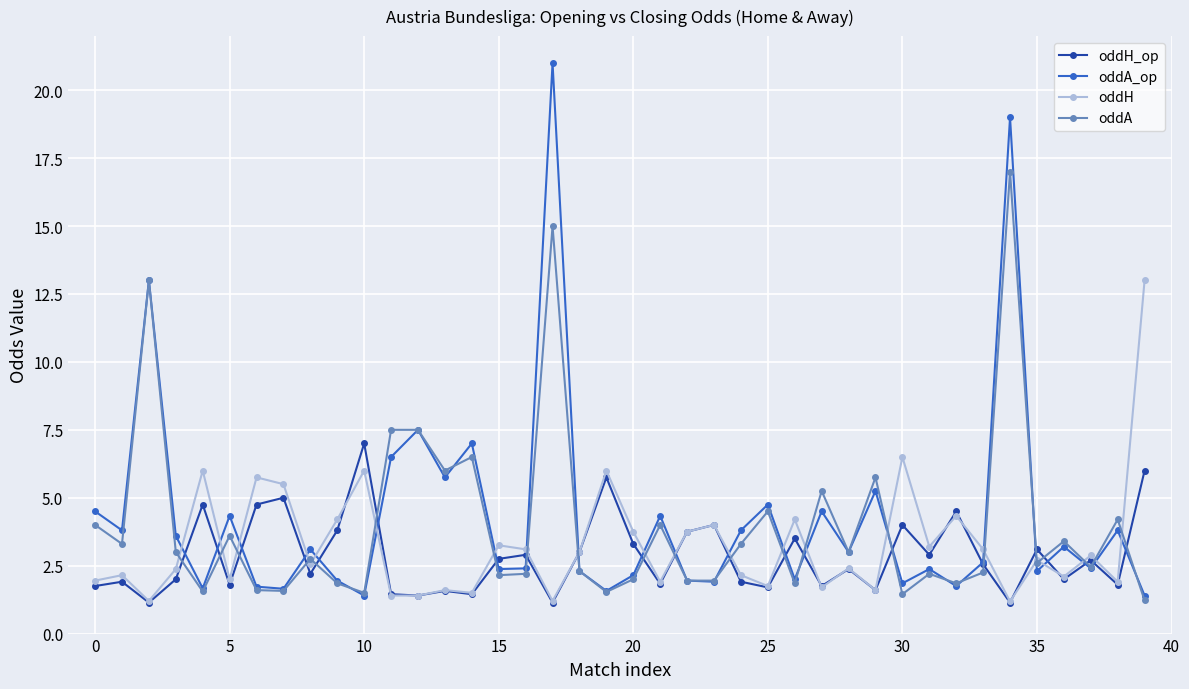

True or false: oddA_op has more than 0 points higher than both neighbors.

True